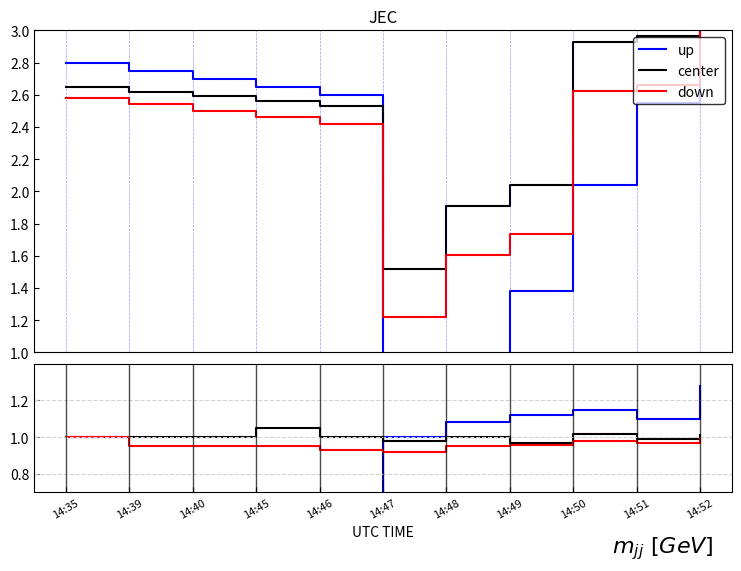

Reading left to right, extract all data points from this chart.

up: 14:35=0.0	14:39=0.0	14:40=0.0	14:45=0.0	14:46=0.0	14:47=1.0	14:48=1.1	14:49=1.1	14:50=1.1	14:51=1.1	14:52=1.3
center: 14:35=1.0	14:39=1.0	14:40=1.0	14:45=1.1	14:46=1.0	14:47=1.0	14:48=1.0	14:49=1.0	14:50=1.0	14:51=1.0	14:52=1.0
down: 14:35=1.0	14:39=0.9	14:40=0.9	14:45=0.9	14:46=0.9	14:47=0.9	14:48=0.9	14:49=1.0	14:50=1.0	14:51=1.0	14:52=1.0